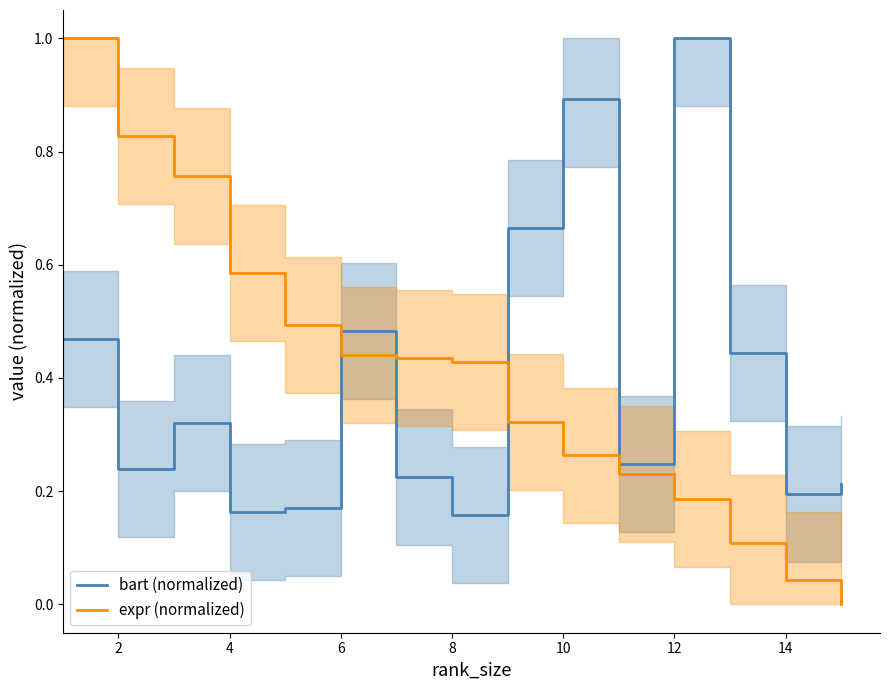

True or false: bart (normalized) and expr (normalized) cross at least once.

True